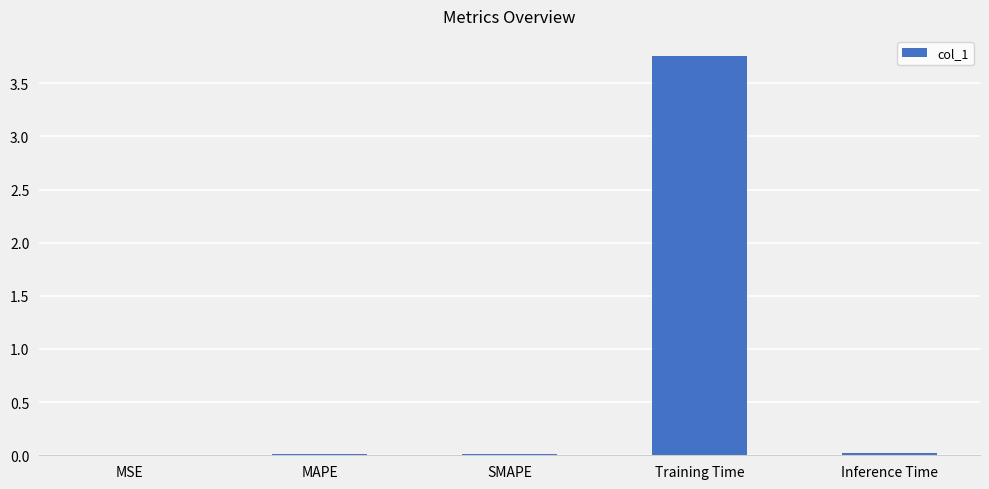

Are the bars grouped side by side (vs. stacked)?

No